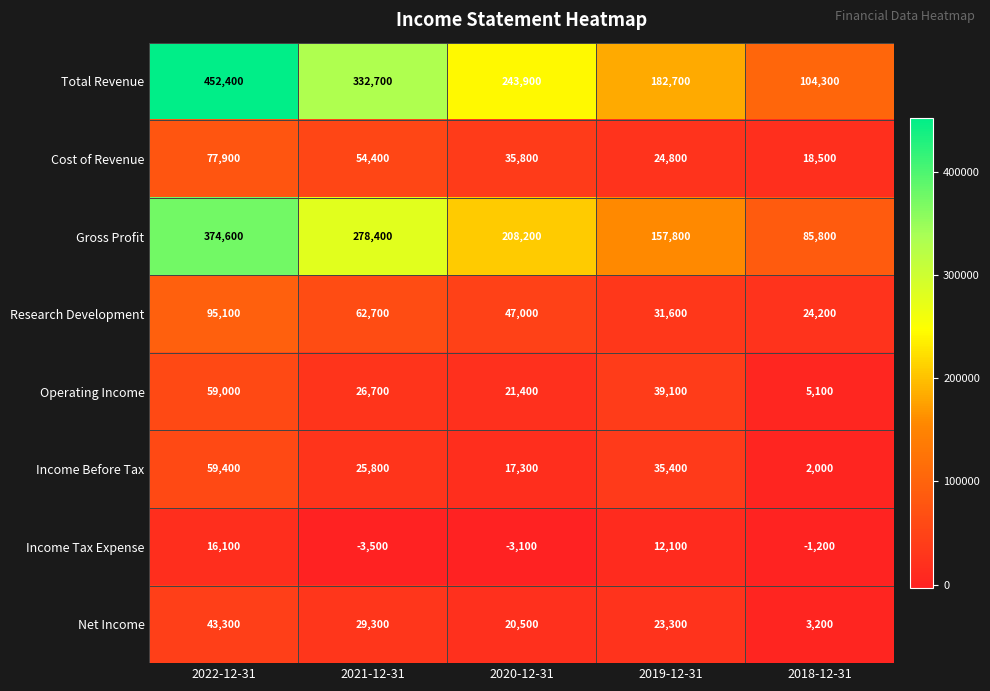

What is the spread (max minus min) of values at 2022-12-31?

436300